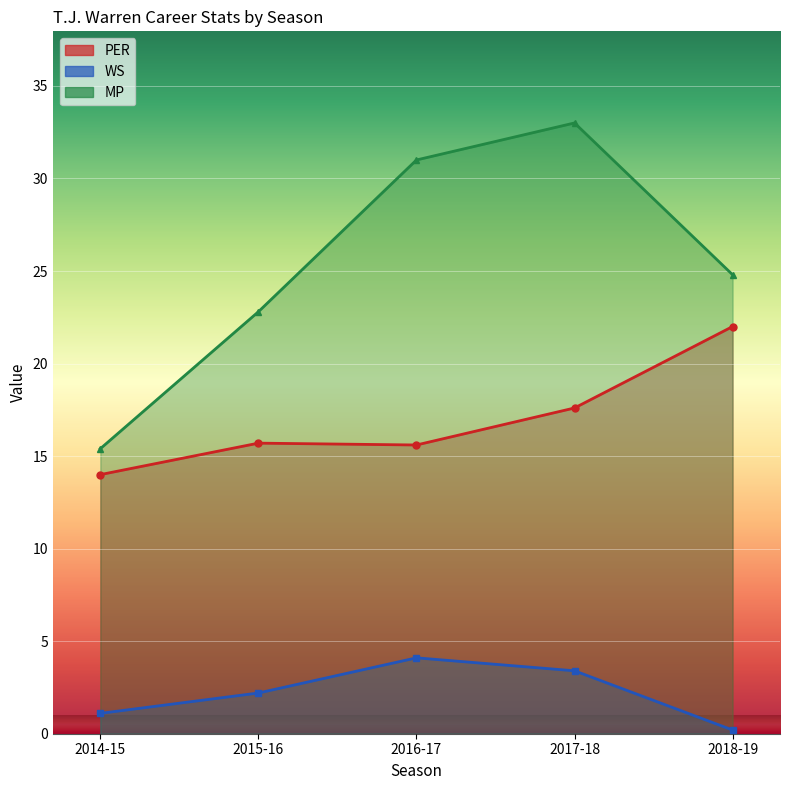

How many data points in PER are less than 15?

1